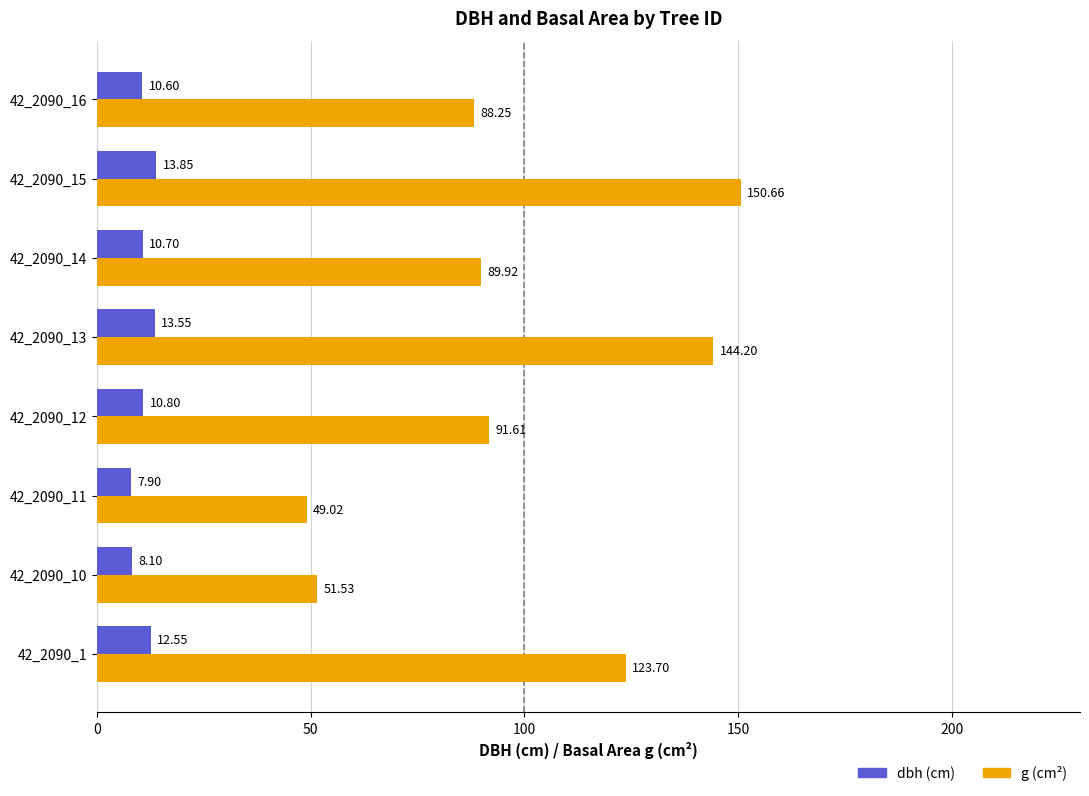

How many data points in dbh (cm) are less than 10?

2